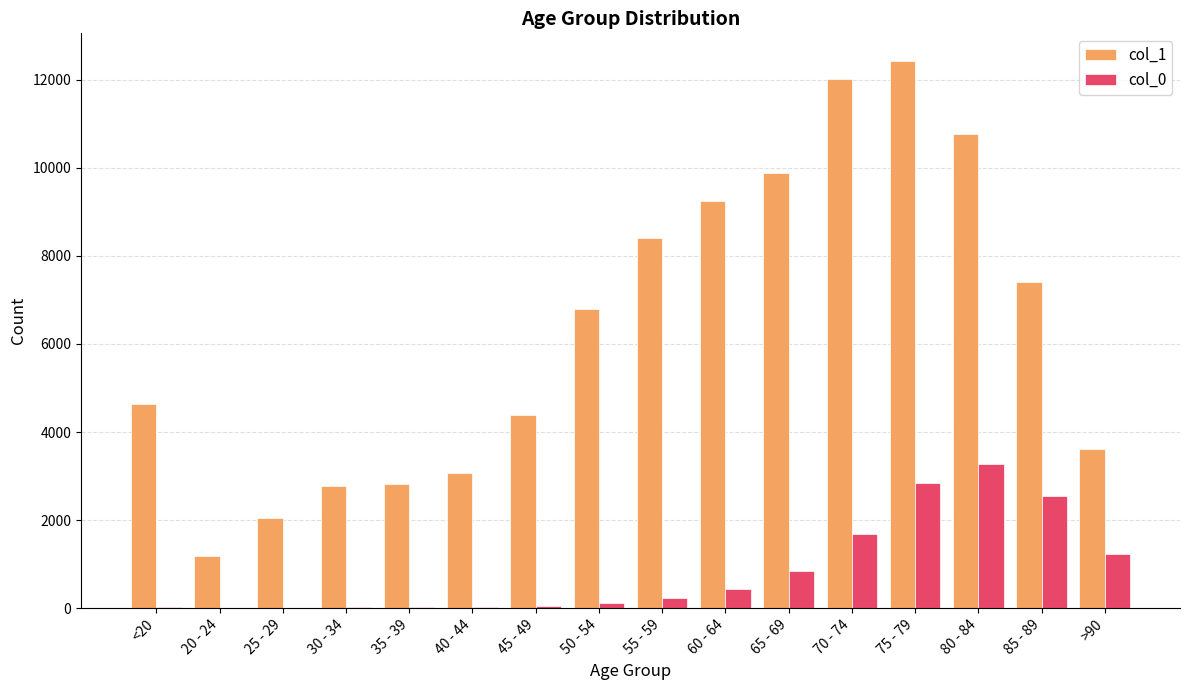

What is the average value of the col_0 series?

834